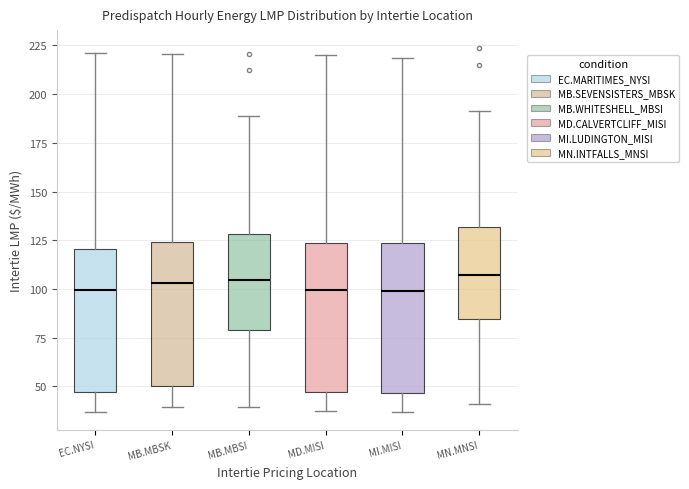

Reading left to right, transcribe this box plot: for each box, give where its median line is, the range the box spans, and where its two whiskers end, as read against the y-axis. The values are not printed on the chart, so give them approximately, as read against the axis.

EC.NYSI: median 100, box 45 to 120, whiskers 35 to 220
MB.MBSK: median 105, box 50 to 125, whiskers 40 to 220
MB.MBSI: median 105, box 80 to 130, whiskers 40 to 190
MD.MISI: median 100, box 45 to 125, whiskers 35 to 220
MI.MISI: median 100, box 45 to 125, whiskers 35 to 220
MN.MNSI: median 105, box 85 to 130, whiskers 40 to 190